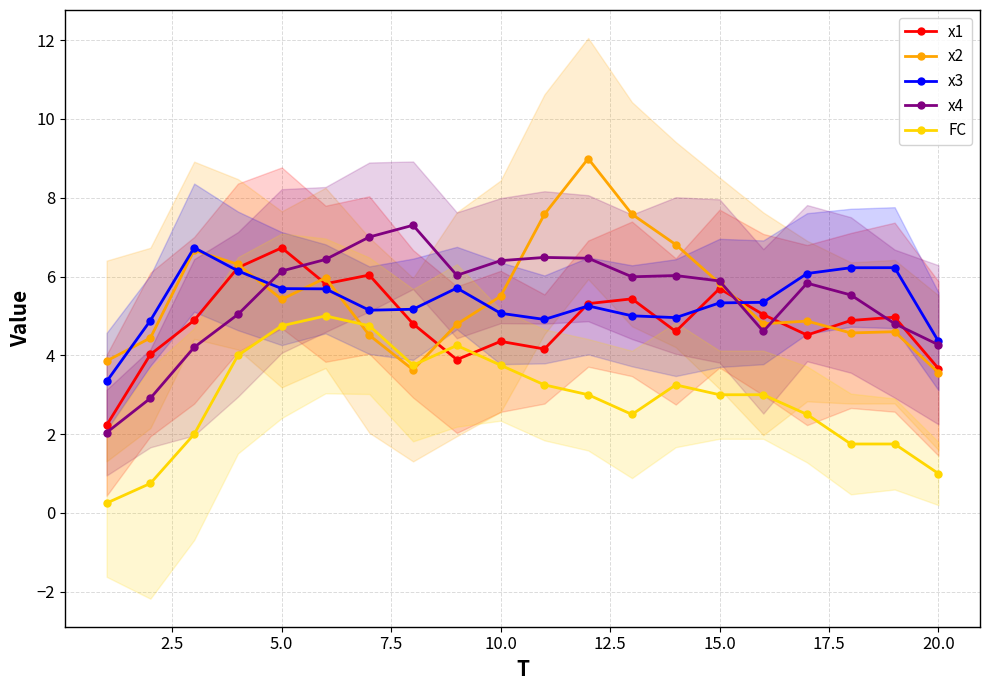

True or false: x4 and x2 cross at least once.

True